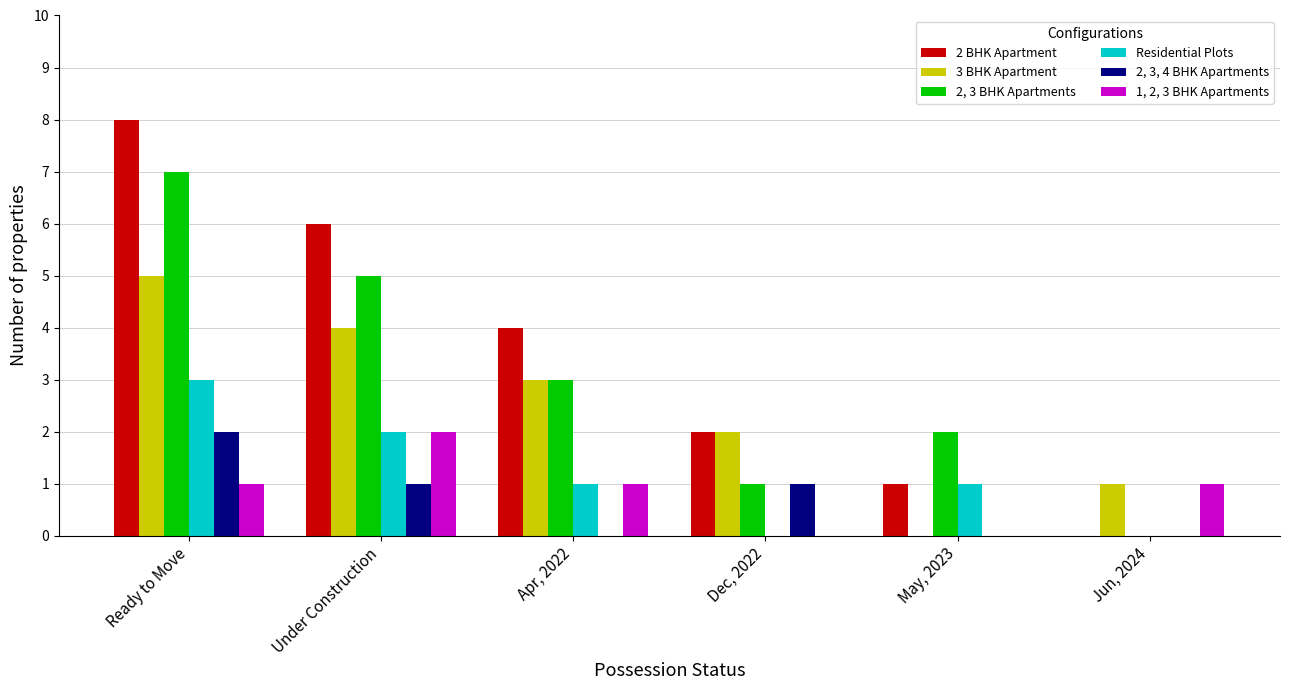

The value of 1, 2, 3 BHK Apartments at Jun, 2024 is 1. True or false?

True